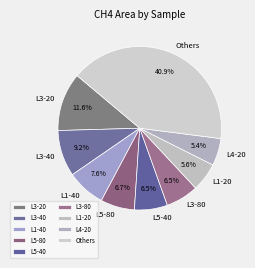

What is the largest slice in the pie chart?

Others